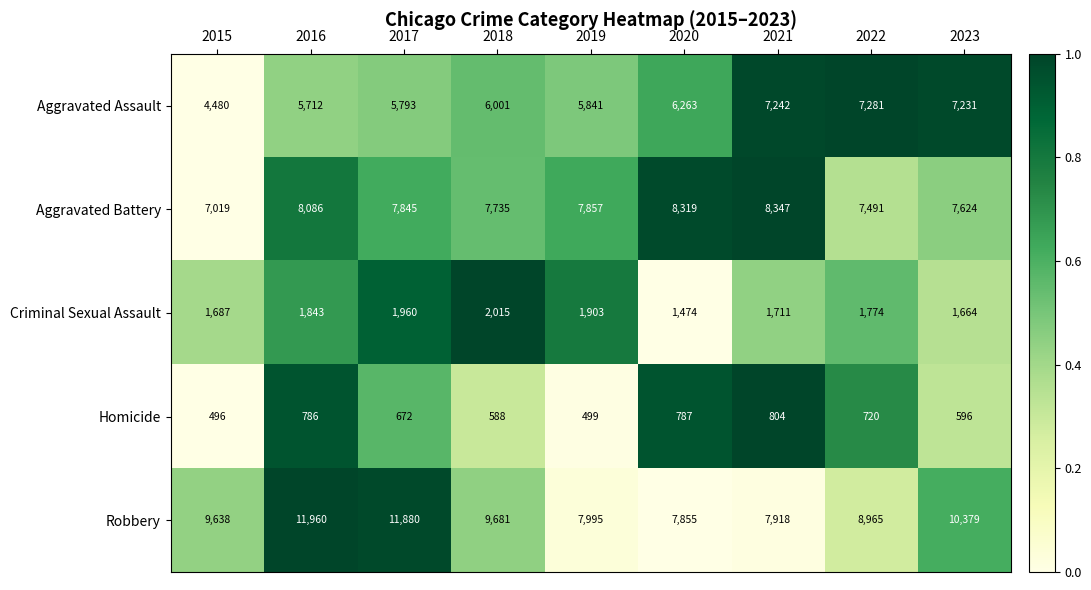

What is the difference between the Aggravated Battery values at 2023 and 2021?

723